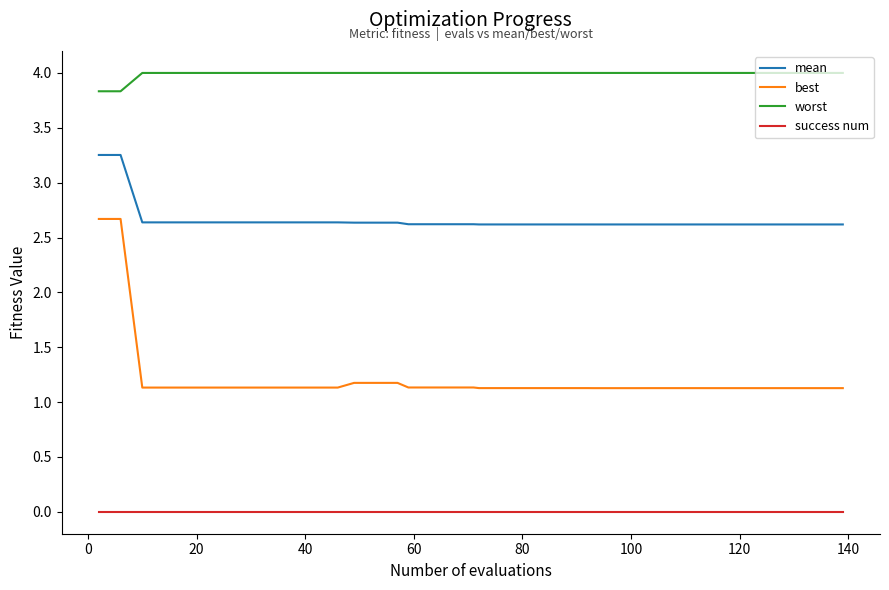

Which series has the widest spread of values?

best